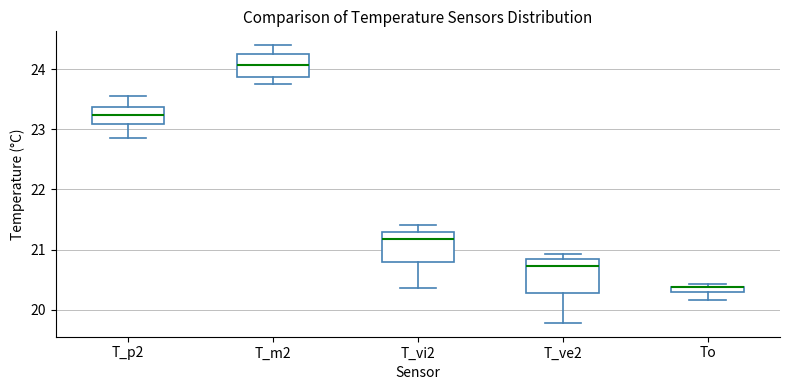

Where is the lower edge of the box for To on the y-axis? The values are not printed on the chart, so give them approximately, as read against the axis.

20.3